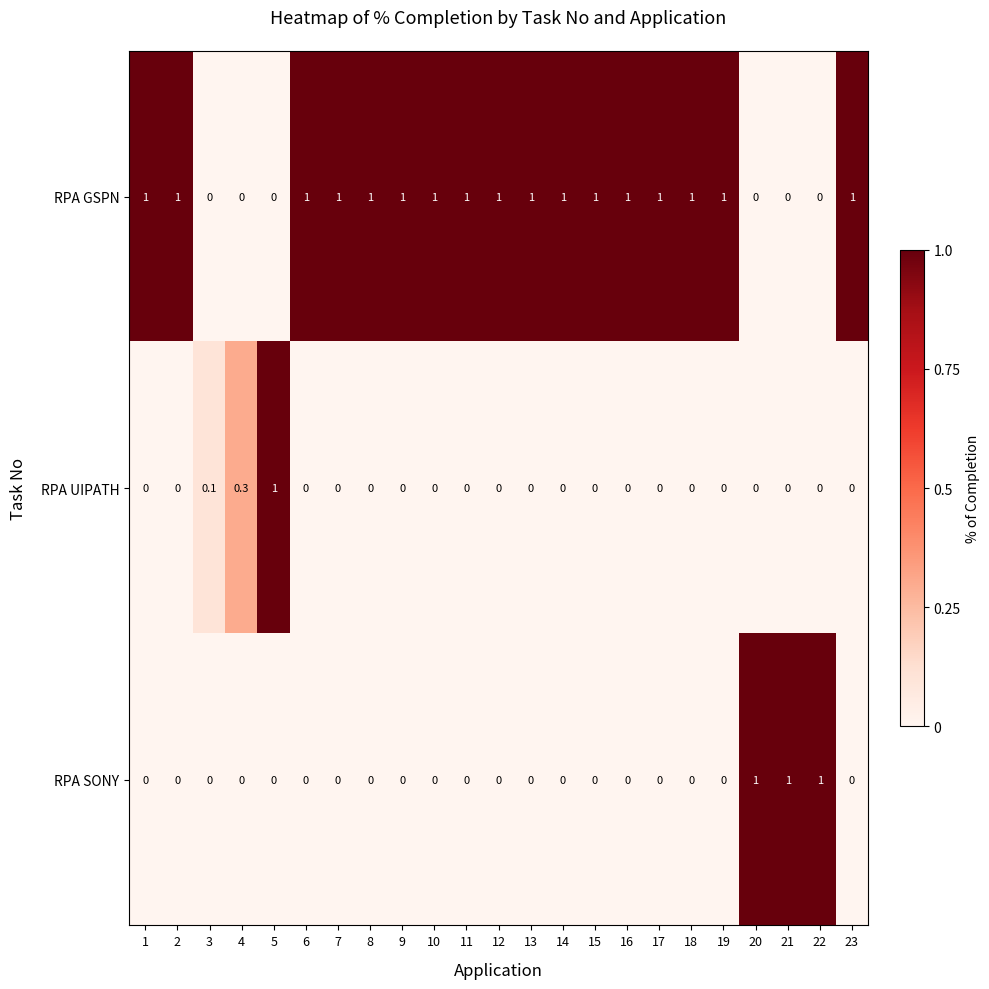

What is the difference between the highest and lowest values at 17?

1.0